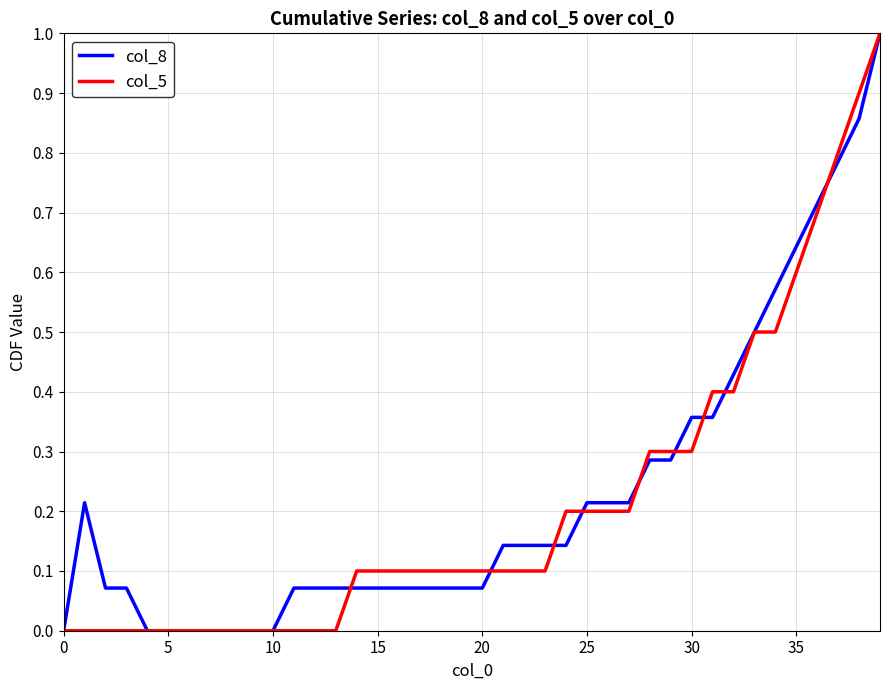

What is the maximum value for col_8?

1.0